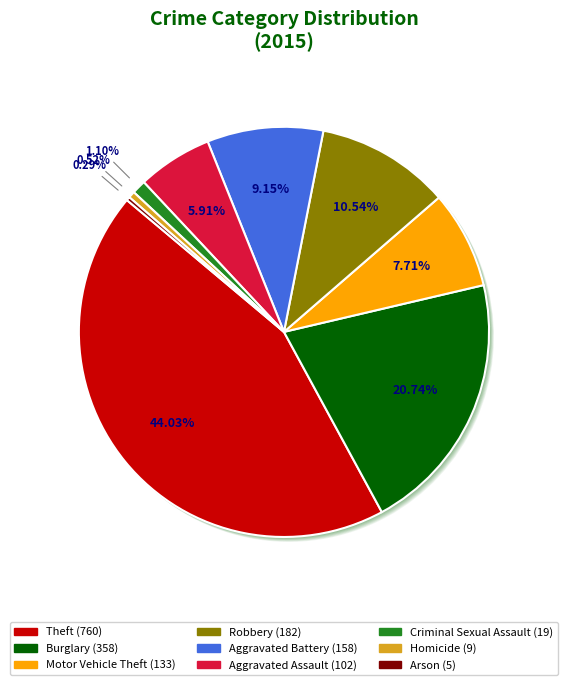

Do Criminal Sexual Assault and Motor Vehicle Theft together represent more than half of the pie?

No